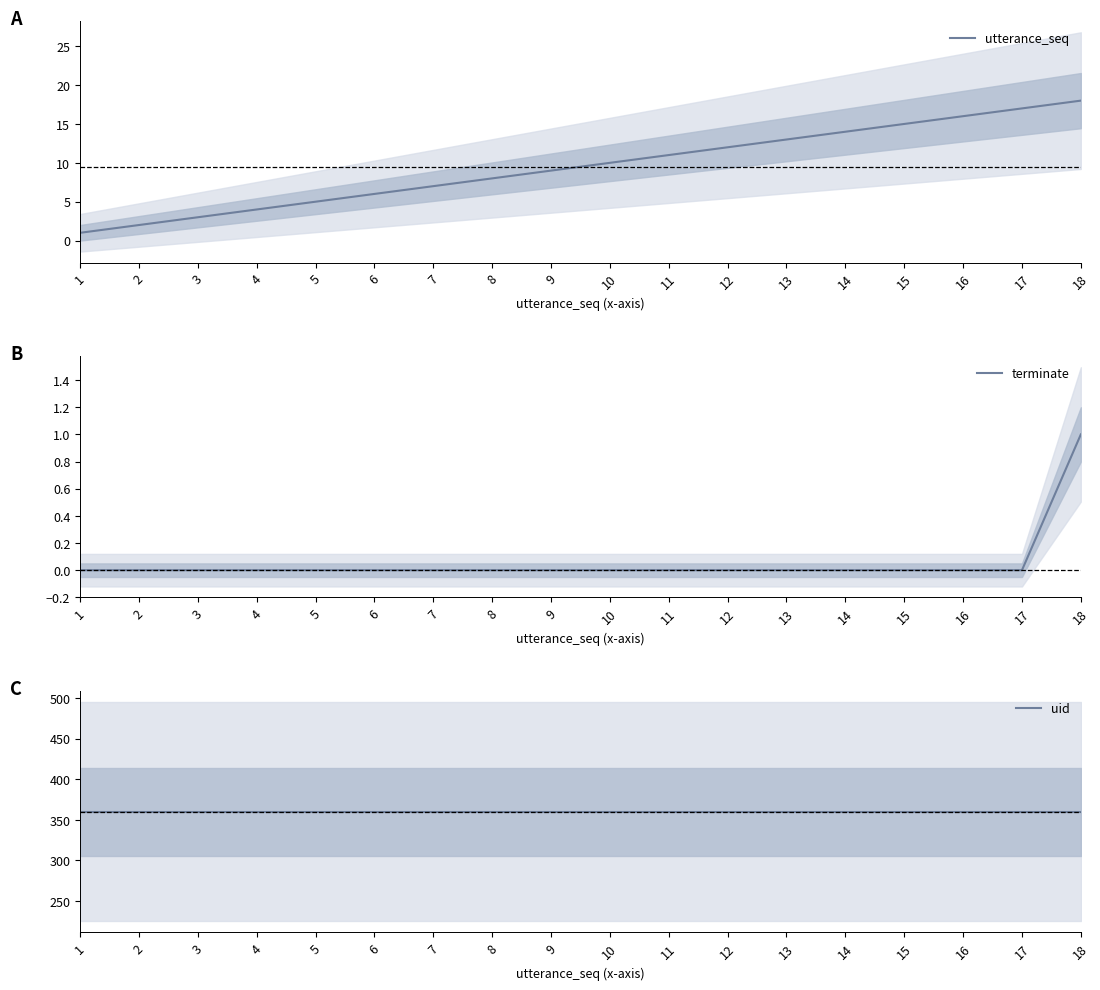

What are all the series names shown in the legend?

utterance_seq, terminate, uid